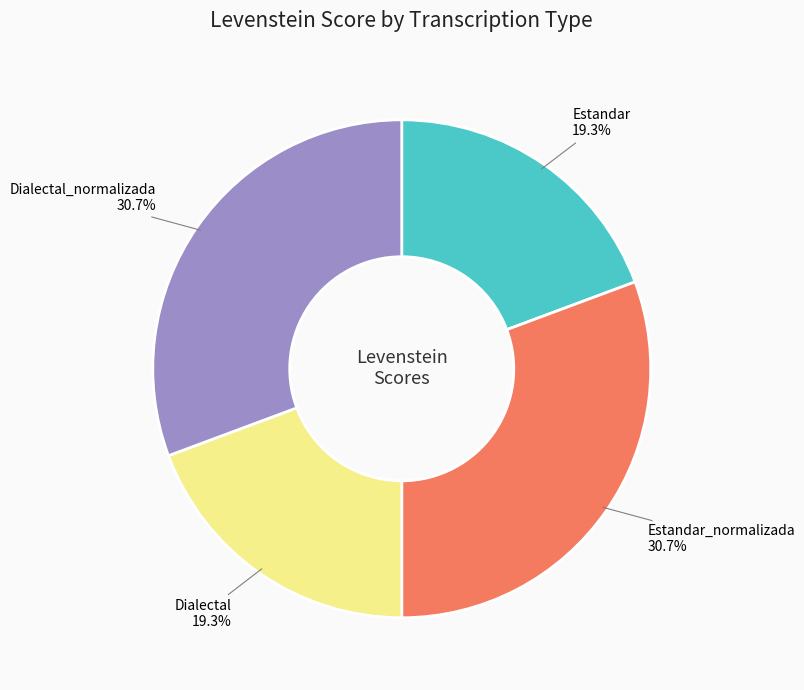

Combined, what portion of the pie is Dialectal and Estandar_normalizada?

50.0%